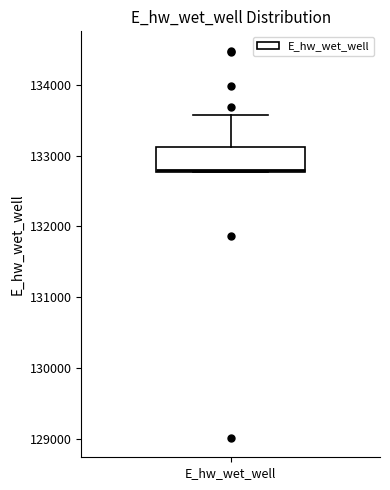

Where is the lower edge of the box for E_hw_wet_well on the y-axis? The values are not printed on the chart, so give them approximately, as read against the axis.

132800